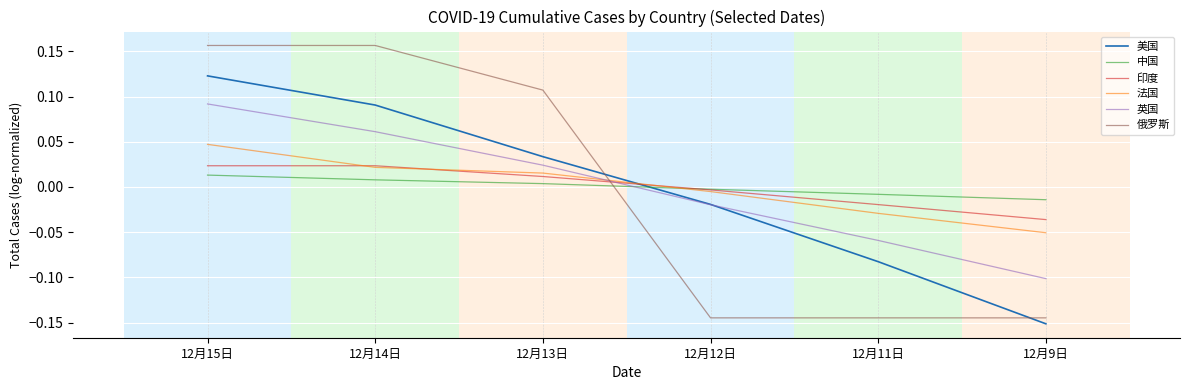

Where is 俄罗斯 nearest to the value 0?

12月13日